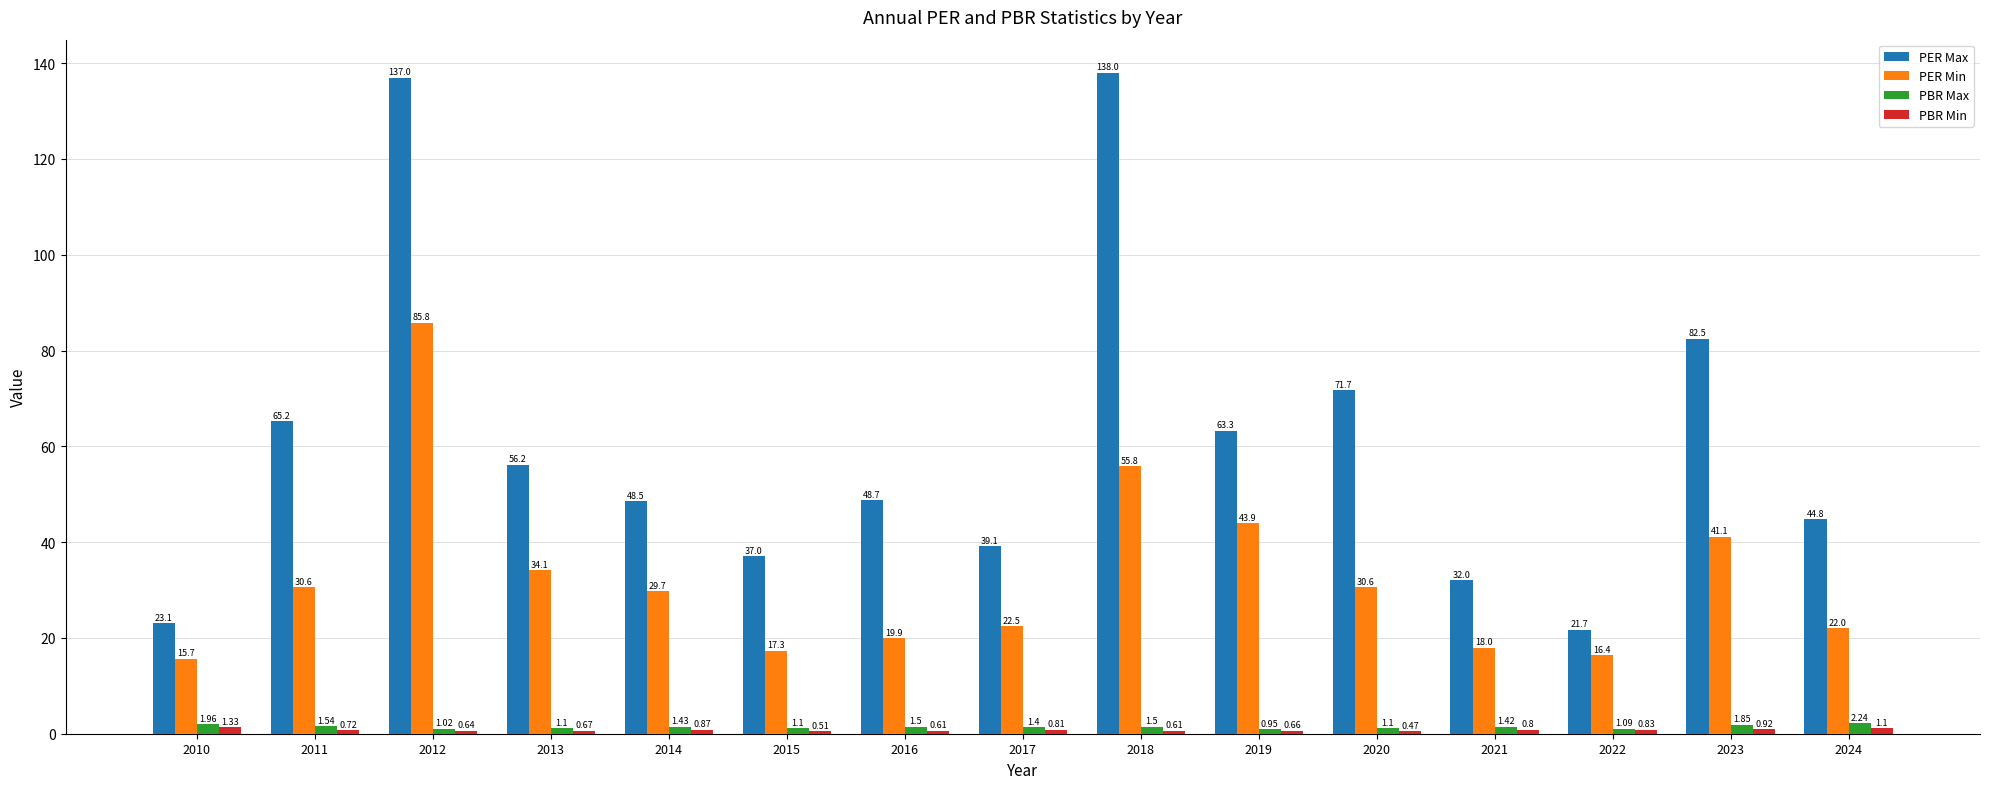

What is the total value across all series at 2016?

70.7